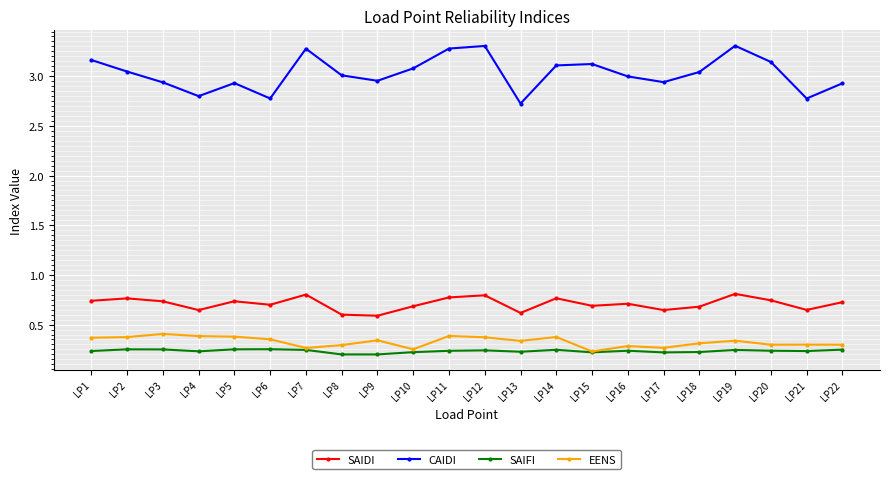

Which series has the largest total across all categories?

CAIDI